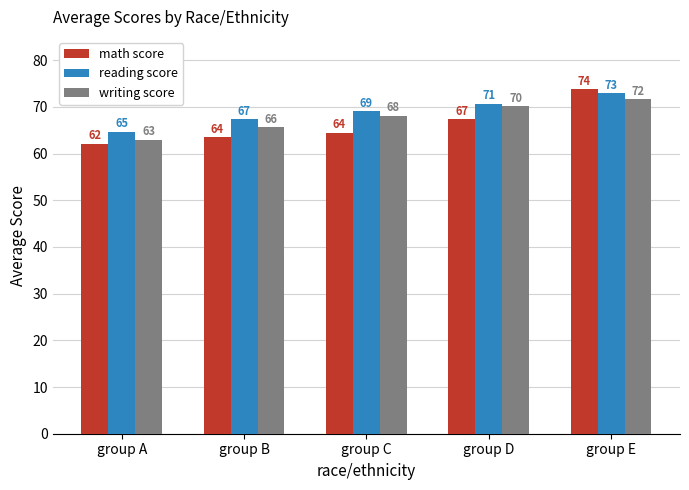

At how many categories does at least one series exceed 69?

3